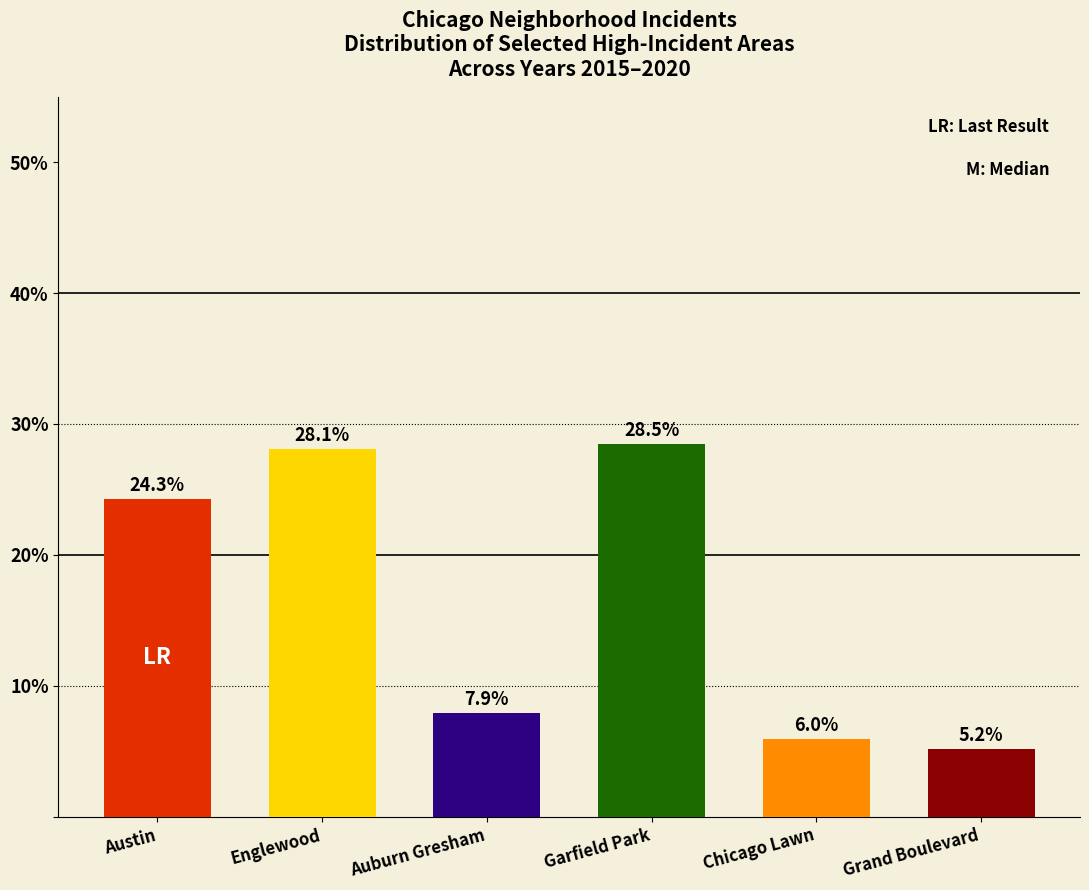

Is it true that the value at Chicago Lawn is 8.5?

False